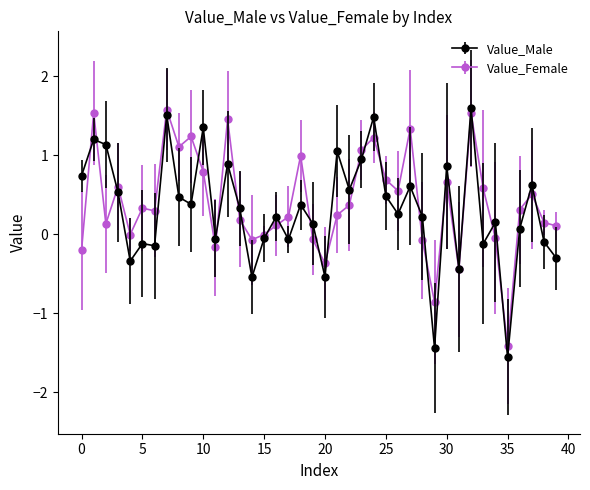

At how many categories does at least one series exceed -1?

39